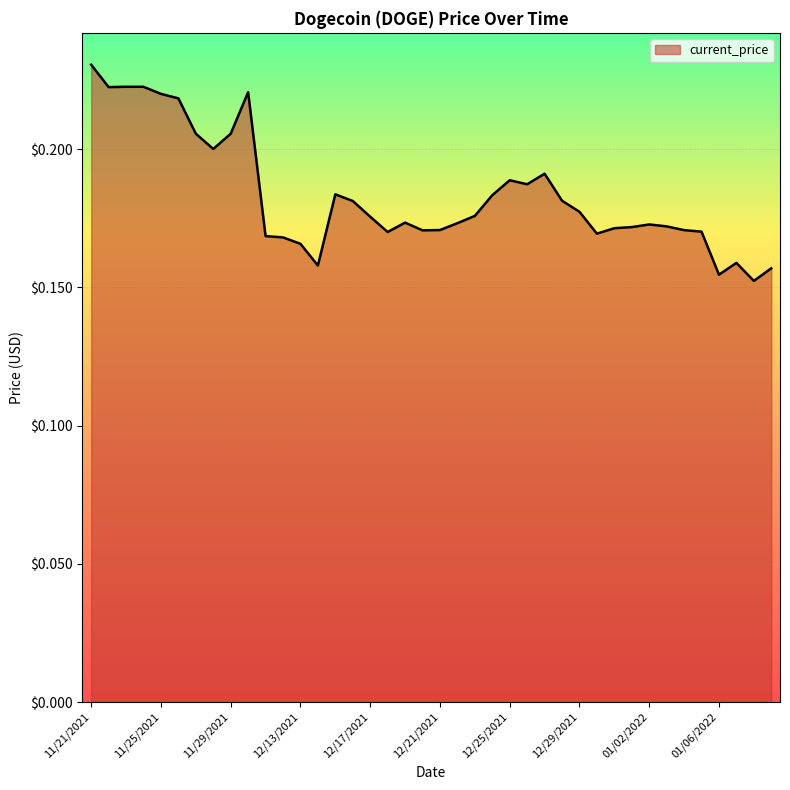

Where is the first local minimum?

11/22/2021